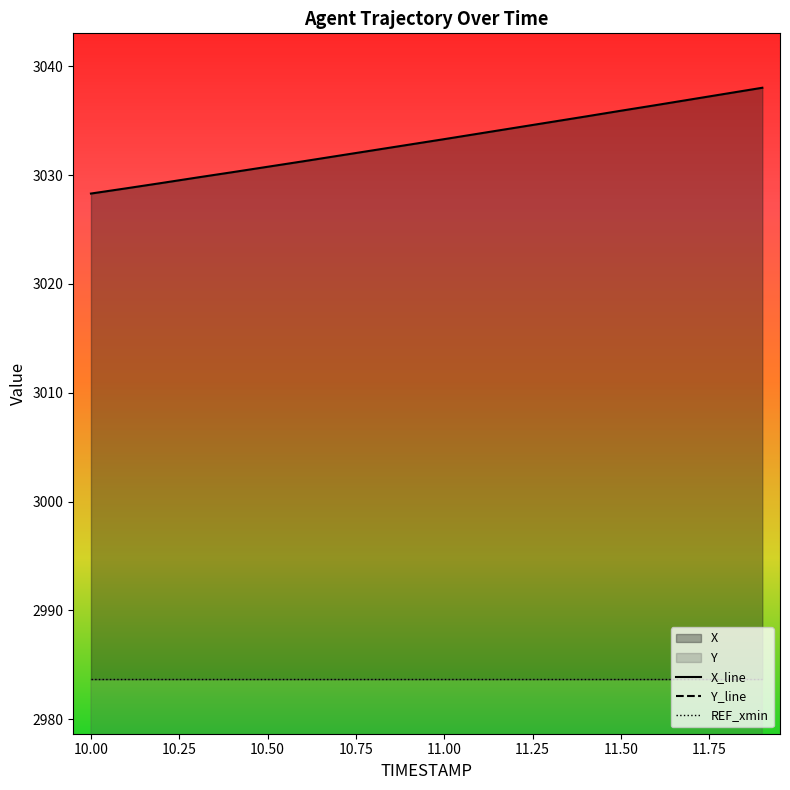

Count the number of data series in this chart.

2